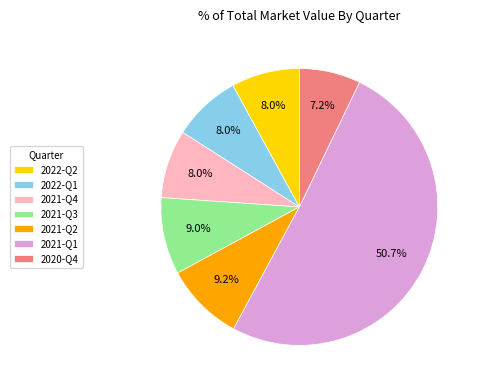

What is the largest slice in the pie chart?

2021-Q1